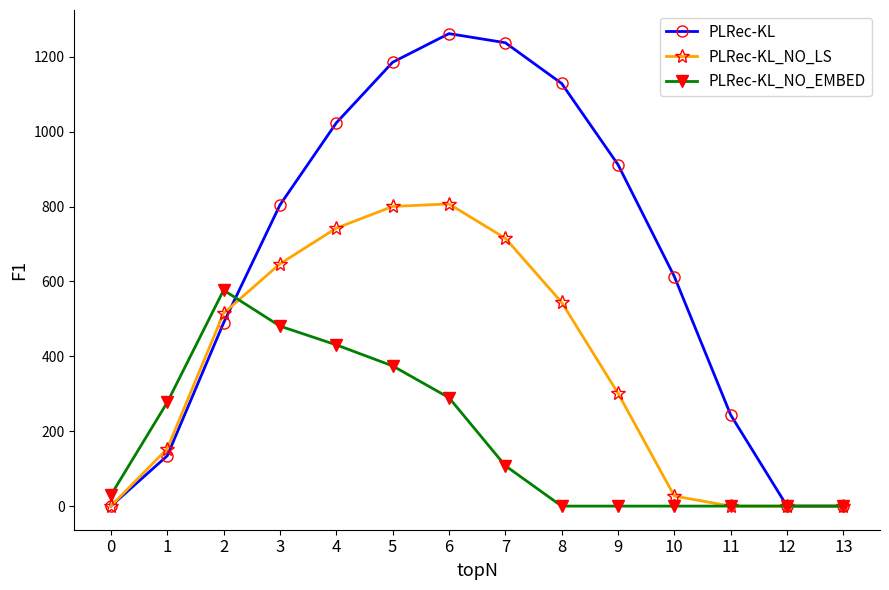

How many series are shown in this chart?

3